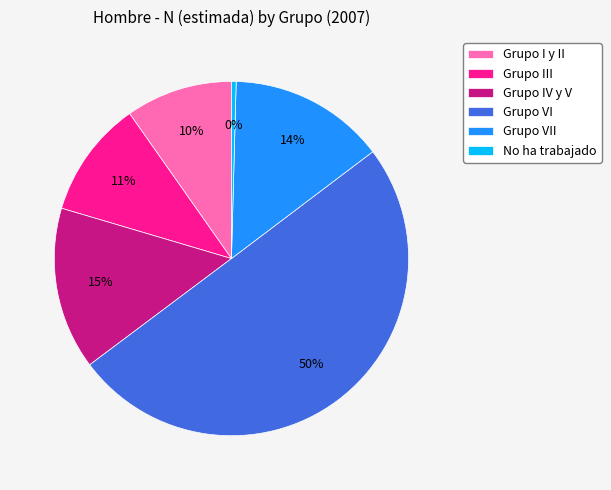

How many segments does this pie chart have?

6